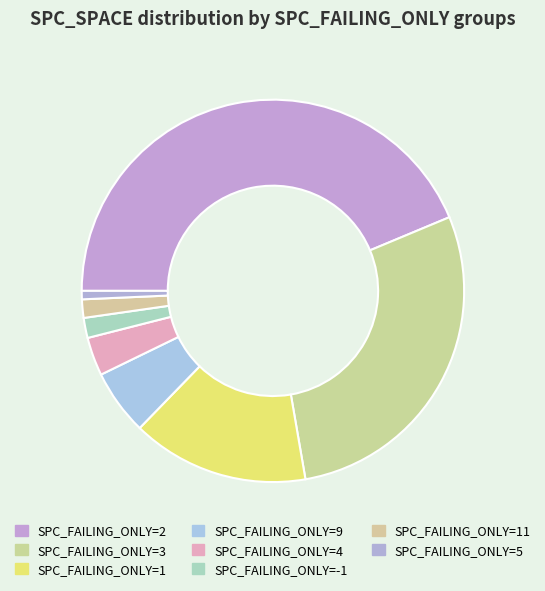

Which slice is the smallest?

SPC_FAILING_ONLY=5